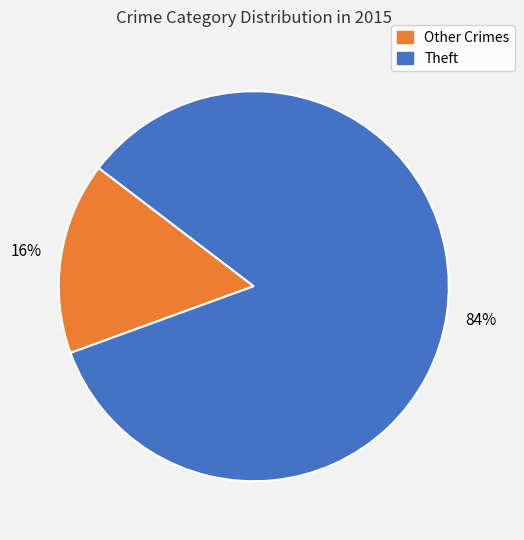

Between Other Crimes and Theft, which is larger?

Theft